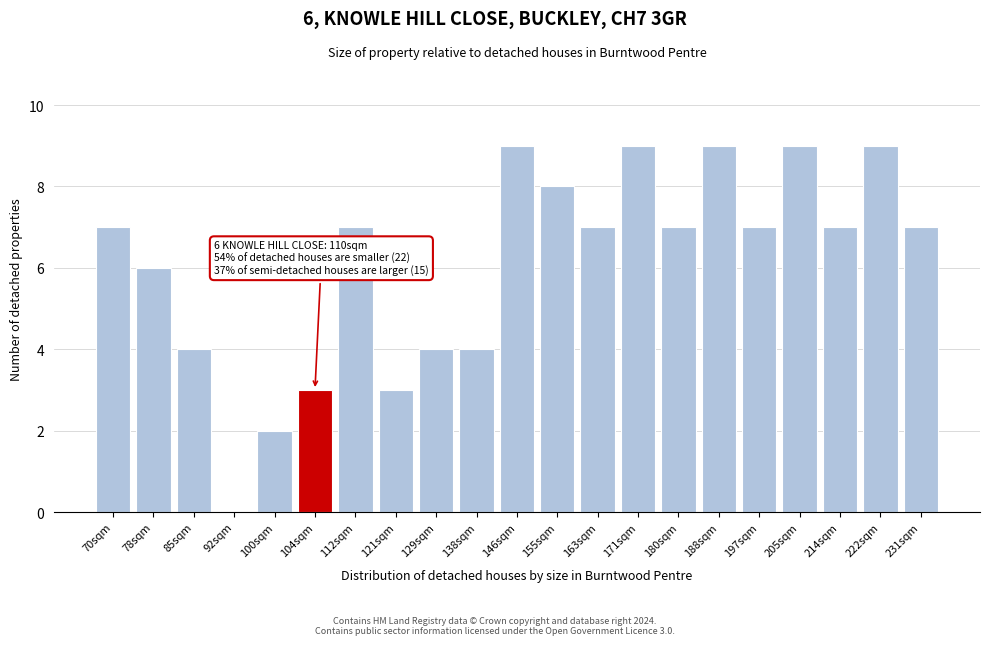

Reading right to left, extract all data points from this chart.

231sqm=7	222sqm=9	214sqm=7	205sqm=9	197sqm=7	188sqm=9	180sqm=7	171sqm=9	163sqm=7	155sqm=8	146sqm=9	138sqm=4	129sqm=4	121sqm=3	112sqm=7	104sqm=3	100sqm=2	92sqm=0	85sqm=4	78sqm=6	70sqm=7